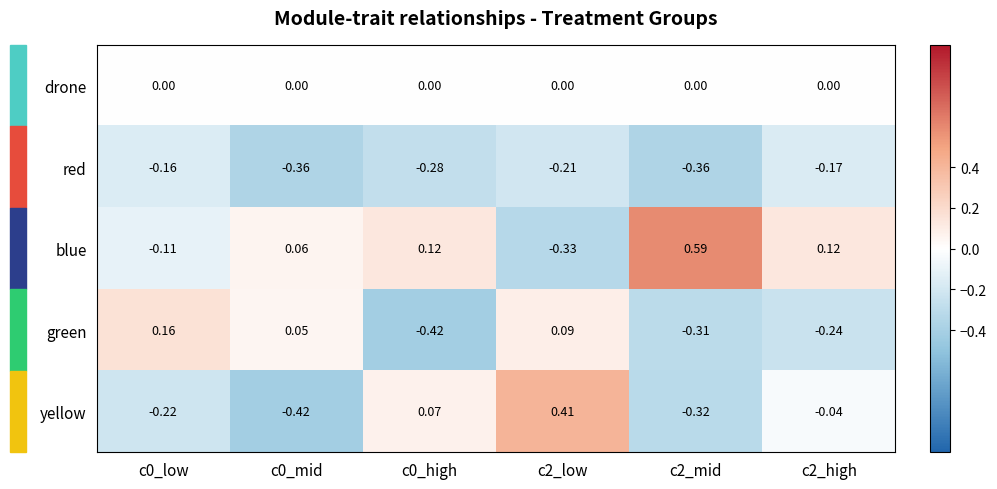

Rank the series by their maximum value, from highest to lowest.

blue, yellow, green, drone, red